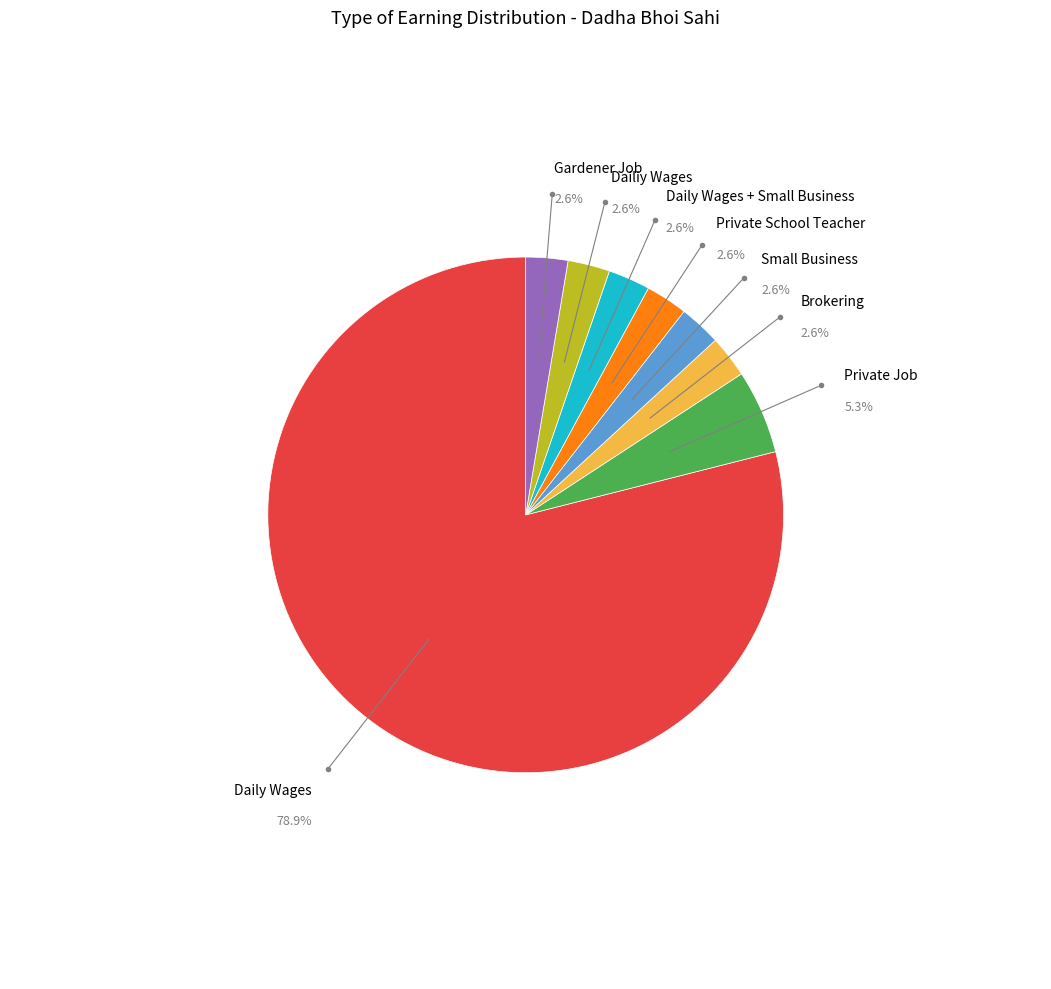

Combined, do Gardener Job and Brokering account for over 50%?

No